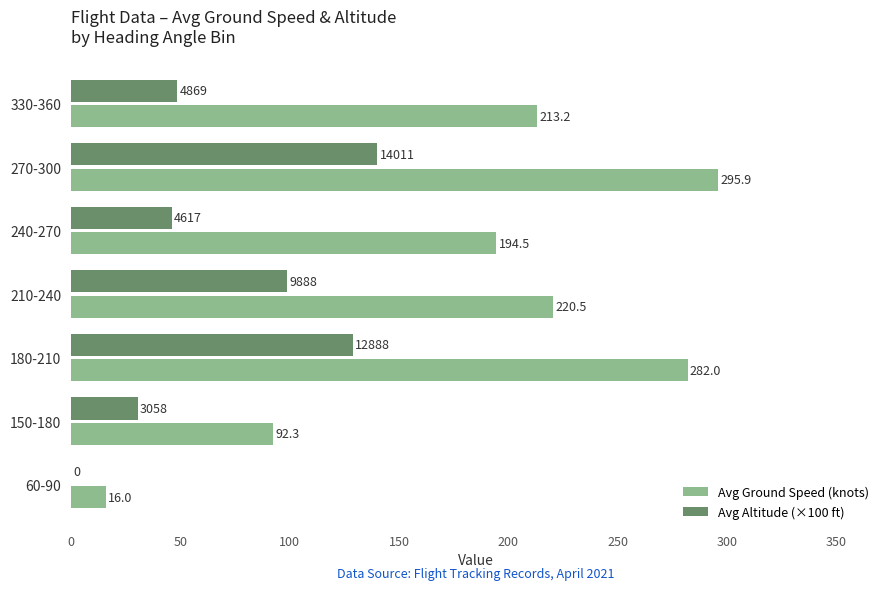

At which label is Avg Altitude (×100 ft) closest to 70?

330-360